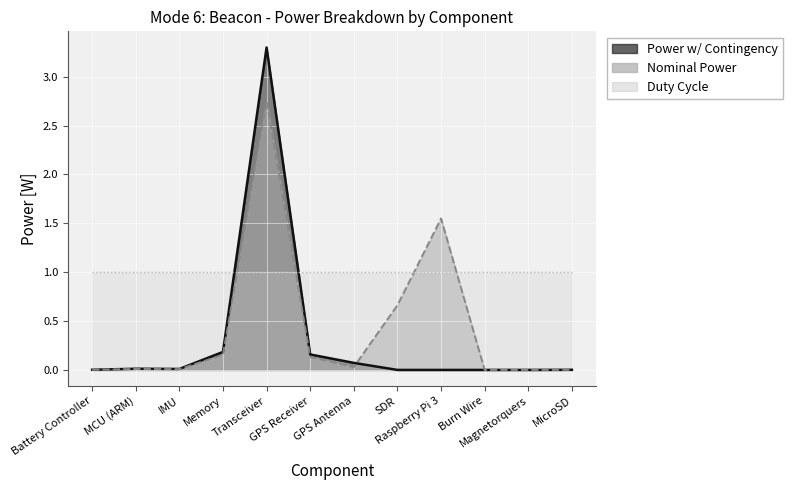

What is the label of the 6th point from the right?

GPS Antenna